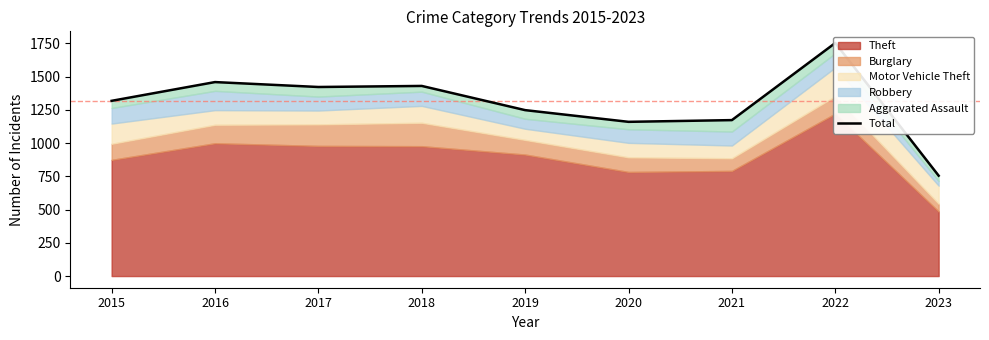

Is it true that the value at 2020 is 1160?

True